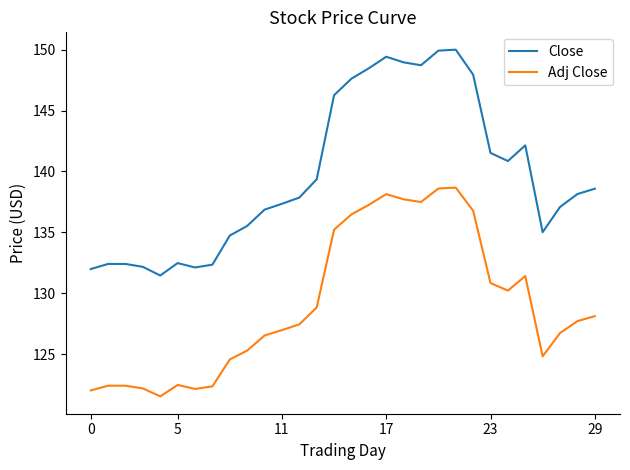

Which series has the largest total across all categories?

Close